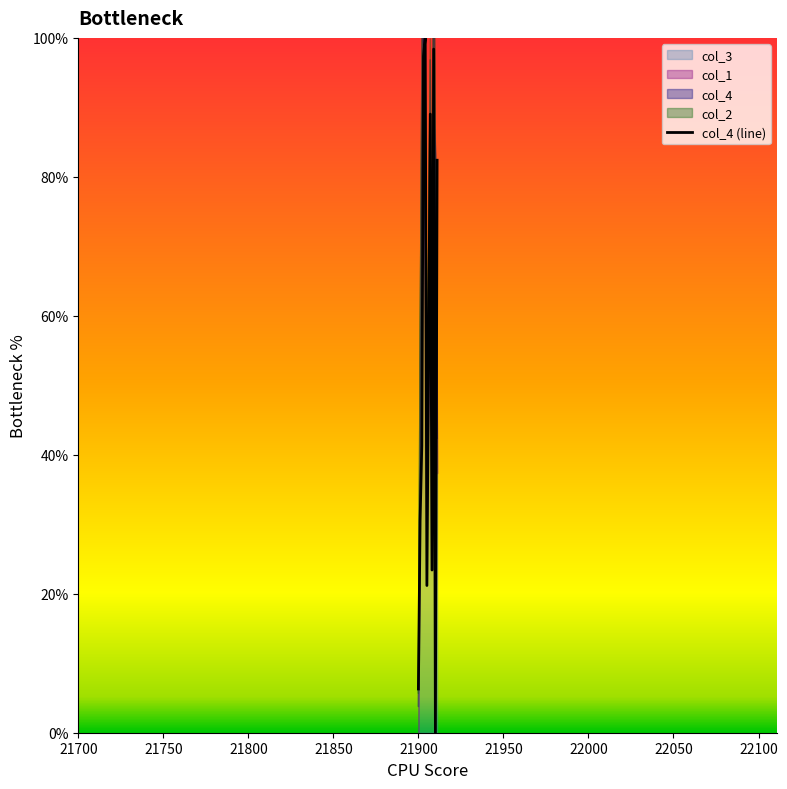

What is the maximum value for col_4 (line)?

100.0